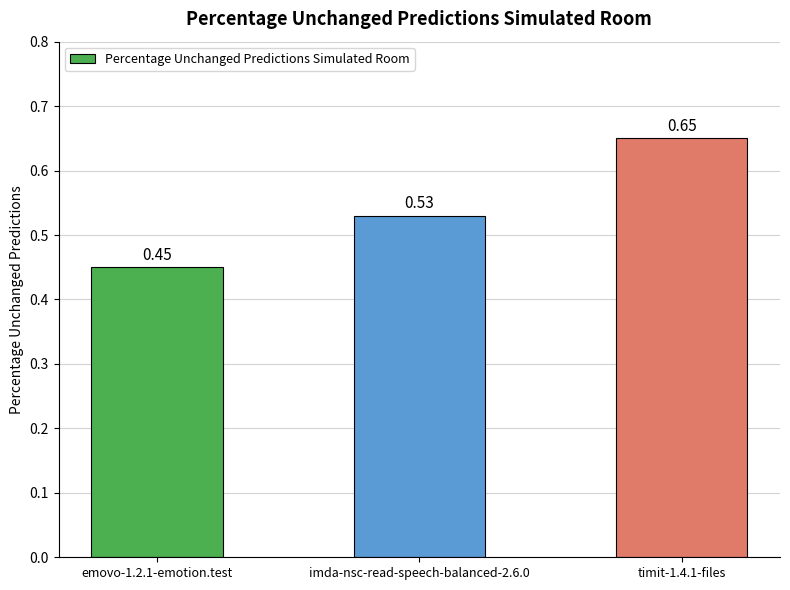

What is the label of the 3rd bar from the left?

timit-1.4.1-files